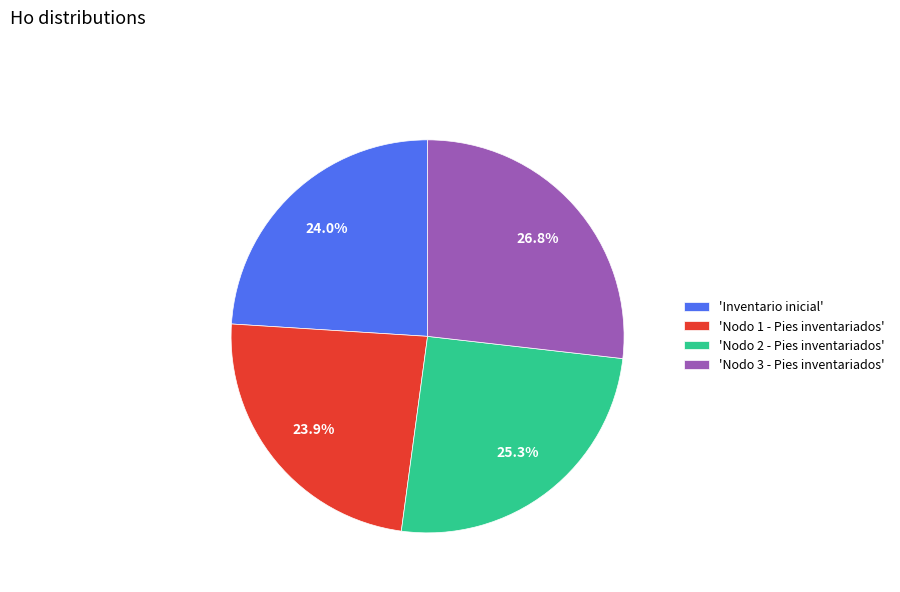

To the nearest percent, what is the average slice percentage?

25%